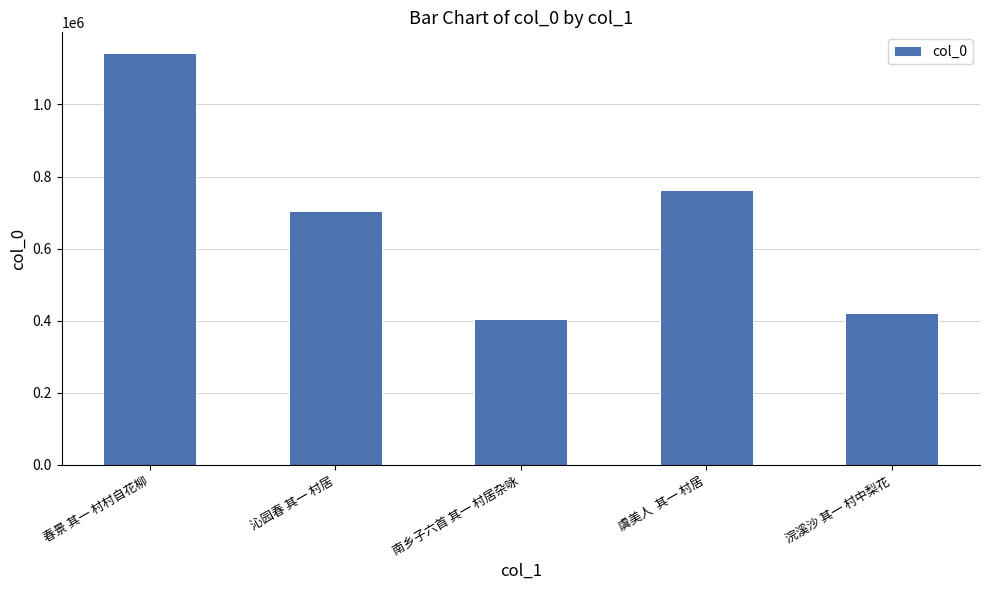

What is the greatest value displayed?

1142854